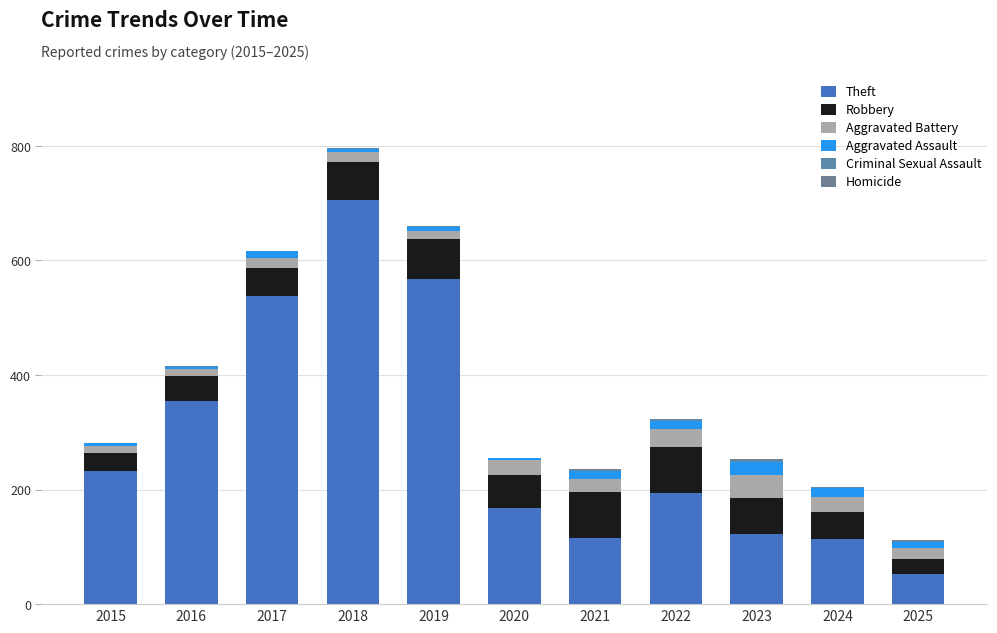

What is the average value of the Theft series?

288